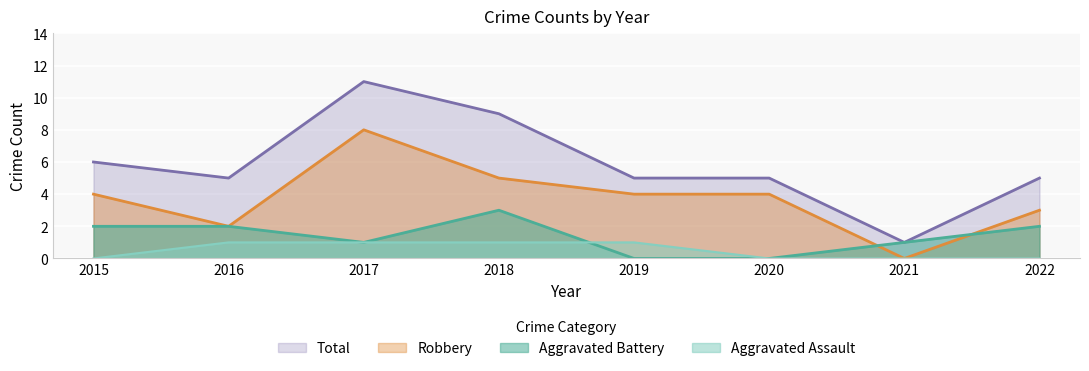

What are all the series names shown in the legend?

Total, Robbery, Aggravated Battery, Aggravated Assault